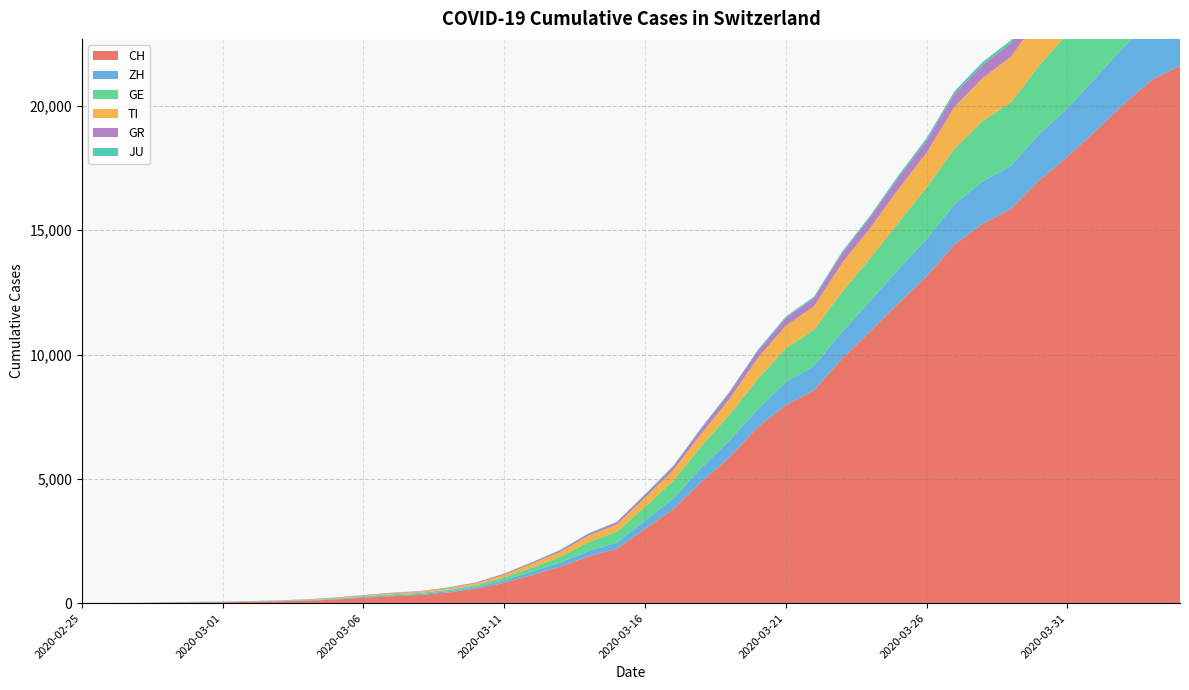

Reading left to right, transcribe all the data shown in this chart.

CH: 0	4	8	20	30	36	50	70	98	143	219	281	328	429	580	820	1135	1475	1887	2187	2993	3778	4883	5864	7080	7972	8556	9839	10935	12066	13146	14434	15268	15861	17014	17953	18990	20074	21047	21617
ZH: 0	0	2	2	6	7	10	13	15	23	29	34	40	49	62	101	140	163	218	250	326	429	568	679	711	925	984	1073	1221	1368	1500	1627	1701	1733	1859	1947	2136	2300	2428	2461
GE: 0	1	1	5	9	10	11	14	16	20	30	43	45	60	80	114	155	227	351	435	556	710	863	1041	1213	1351	1454	1612	1730	1871	2074	2232	2437	2548	2762	3004	3181	3470	3679	3817
TI: 0	1	1	1	2	2	4	8	13	25	28	41	49	61	75	108	163	206	265	293	368	426	511	638	849	916	945	1162	1209	1354	1401	1688	1727	1837	1962	2091	2195	2271	2377	2442
GR: 0	2	2	6	6	6	9	10	13	15	16	18	19	28	32	44	53	65	73	93	118	152	204	252	283	311	327	386	419	458	487	513	527	542	591	617	635	655	678	680
JU: 0	0	1	1	1	1	1	2	2	4	4	5	5	7	7	7	12	17	18	19	25	29	32	36	44	54	61	69	82	92	100	114	119	127	128	140	145	149	149	154